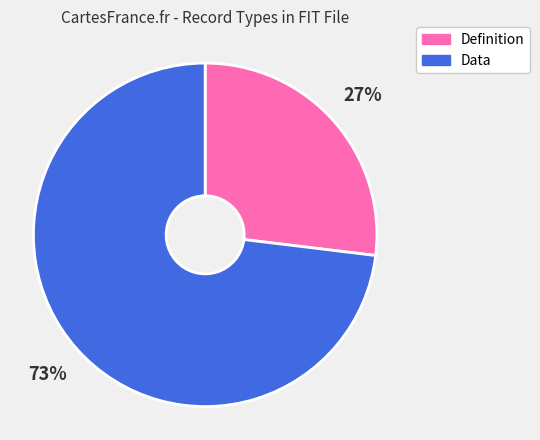

Is there a majority slice in this chart?

Yes